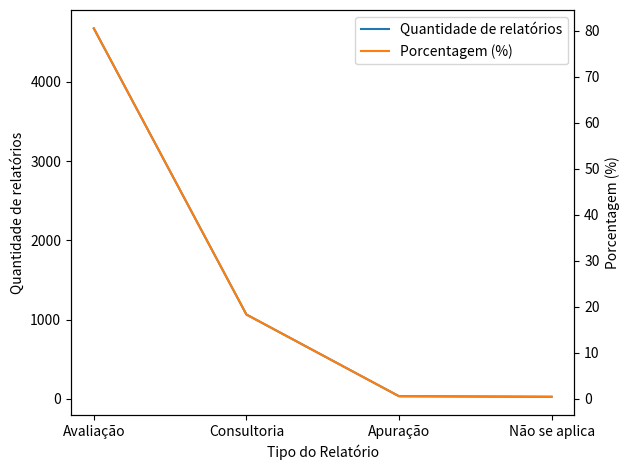

True or false: Porcentagem (%) and Quantidade de relatórios cross at least once.

False